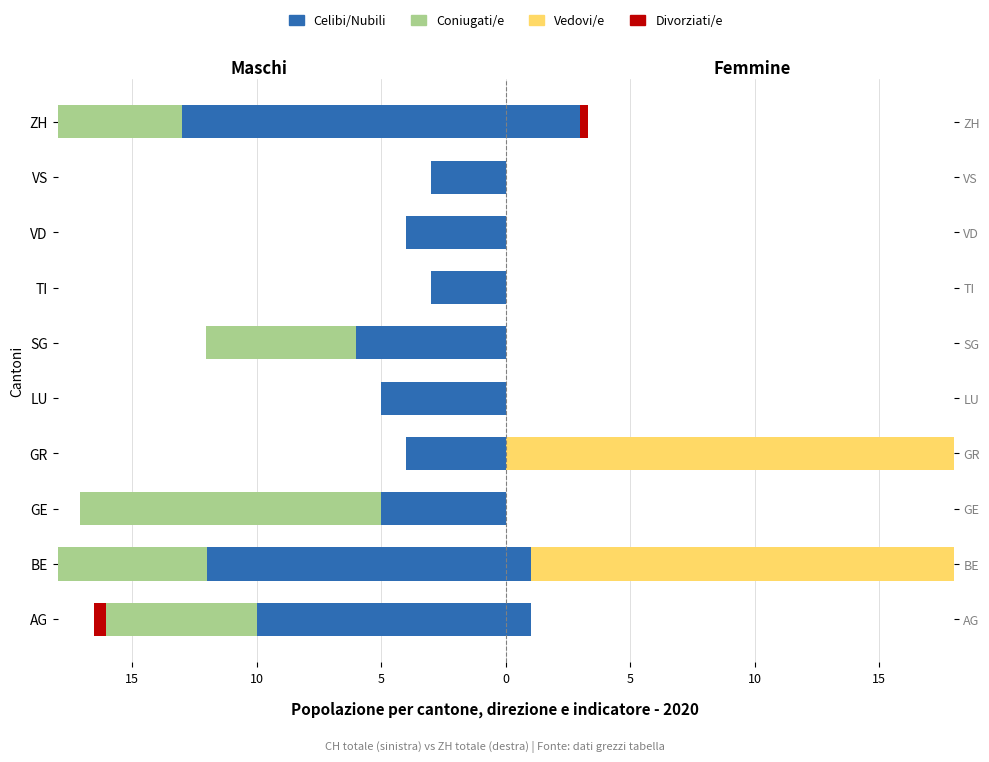

Between TI and ZH, which series saw the biggest shift?

Celibi/Nubili